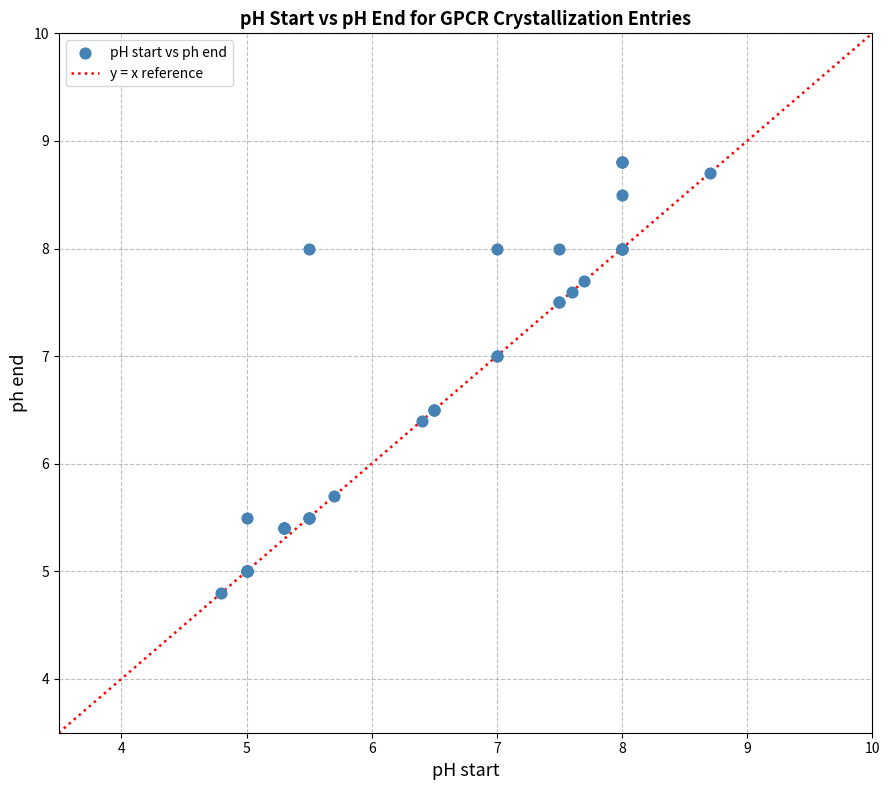

What Y value in the scatter plot is closest to 6?

5.7